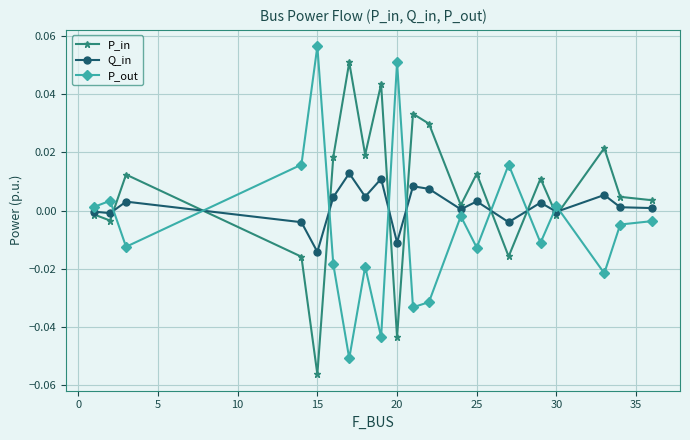

True or false: P_out has more than 0 interior local peaks.

True